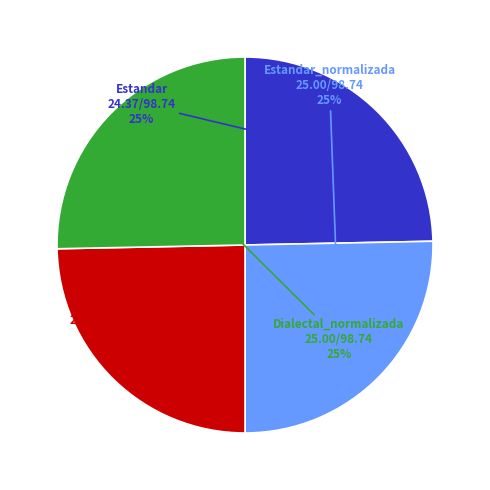

What is the ratio of the value at Estandar_normalizada to the value at Estandar?

1.0